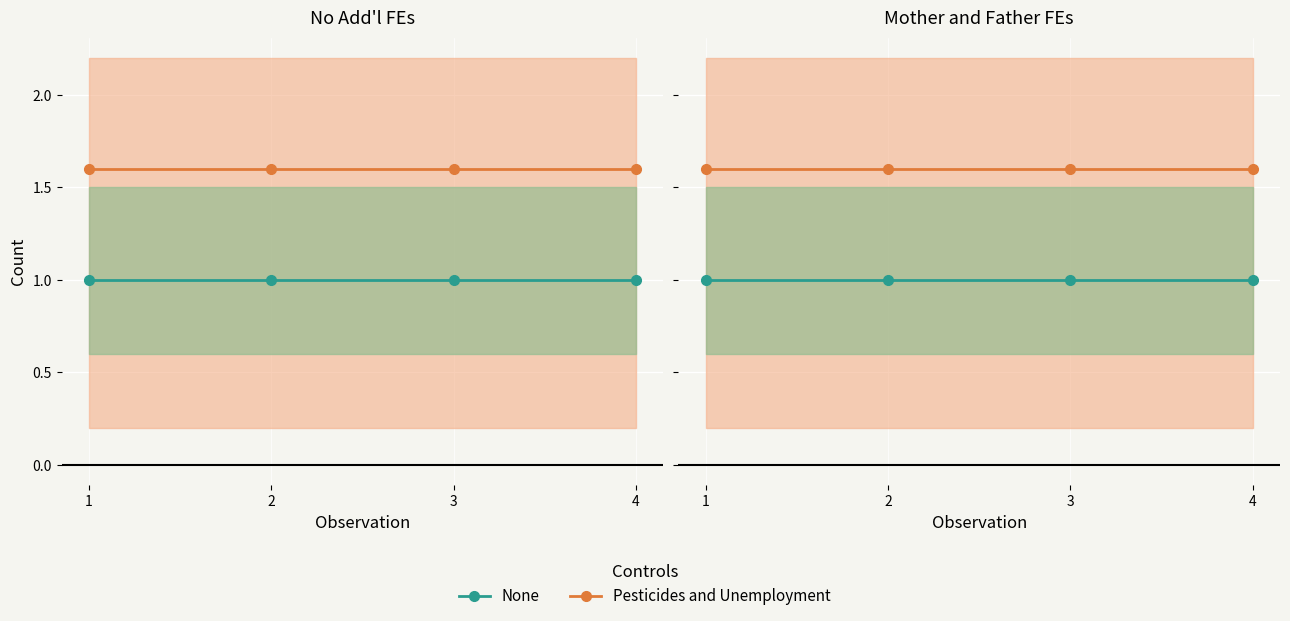

Reading right to left, transcribe all the data shown in this chart.

Pesticides and Unemployment: 4=1.6	3=1.6	2=1.6	1=1.6
None: 4=1.0	3=1.0	2=1.0	1=1.0